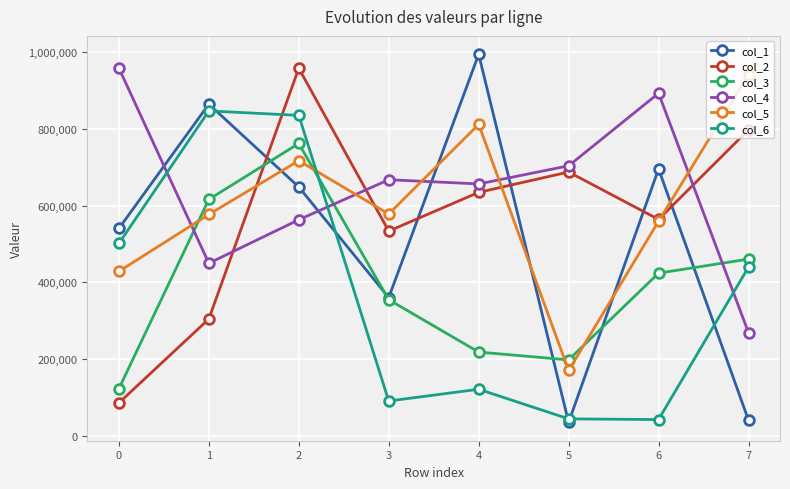

Which series has the largest range (max minus min)?

col_1